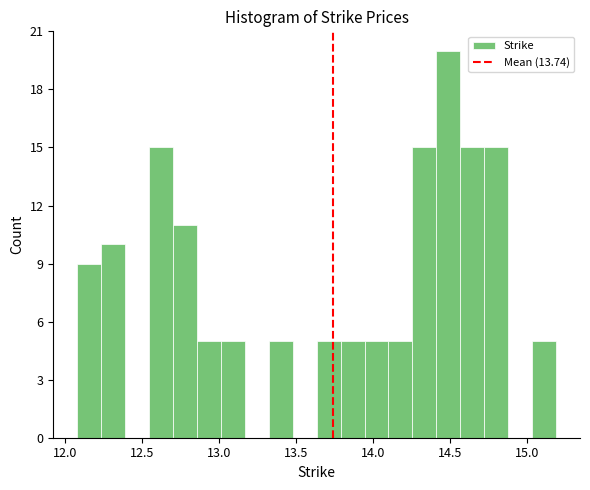

Around what value on the x-axis is the tallest bar? Give the approximate position of its centre, as read against the axis.

14.50